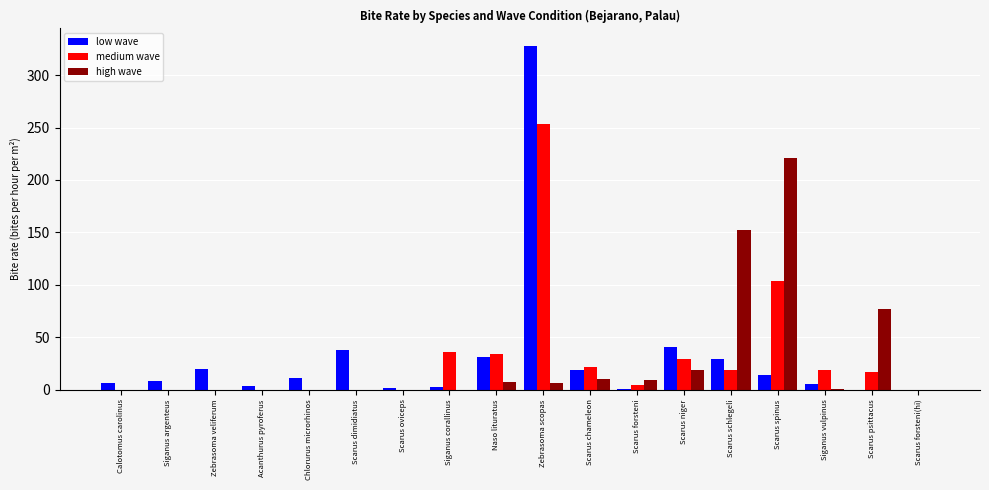

The medium wave series shows 18.9 at Scarus schlegeli. True or false?

True